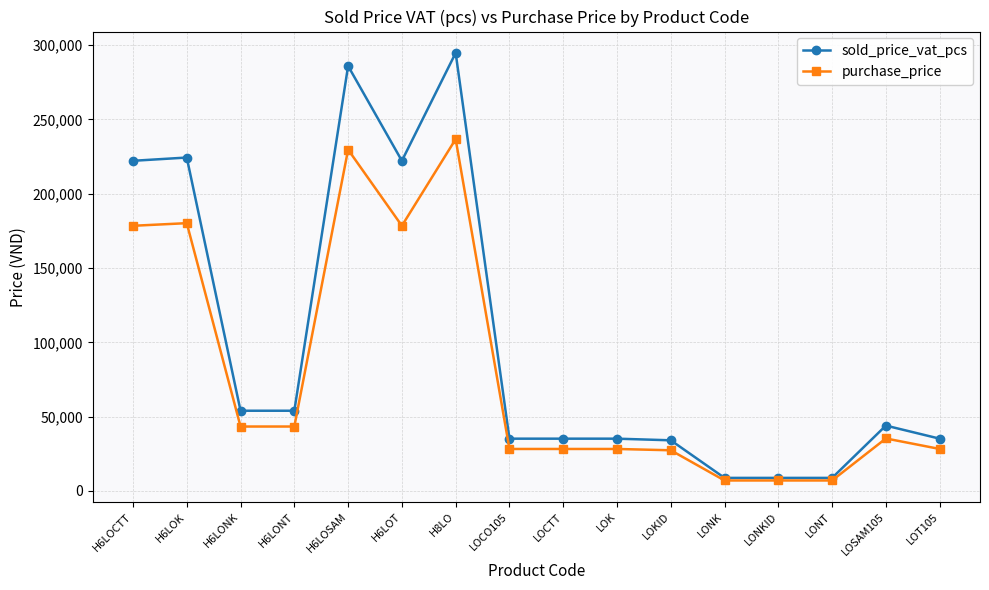

What is the lowest value of the sold_price_vat_pcs series?

8800